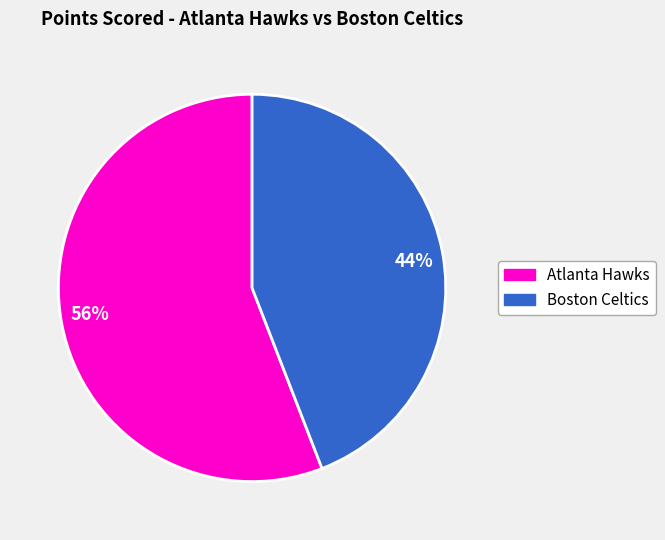

Is it true that Atlanta Hawks is 56% of the pie?

True